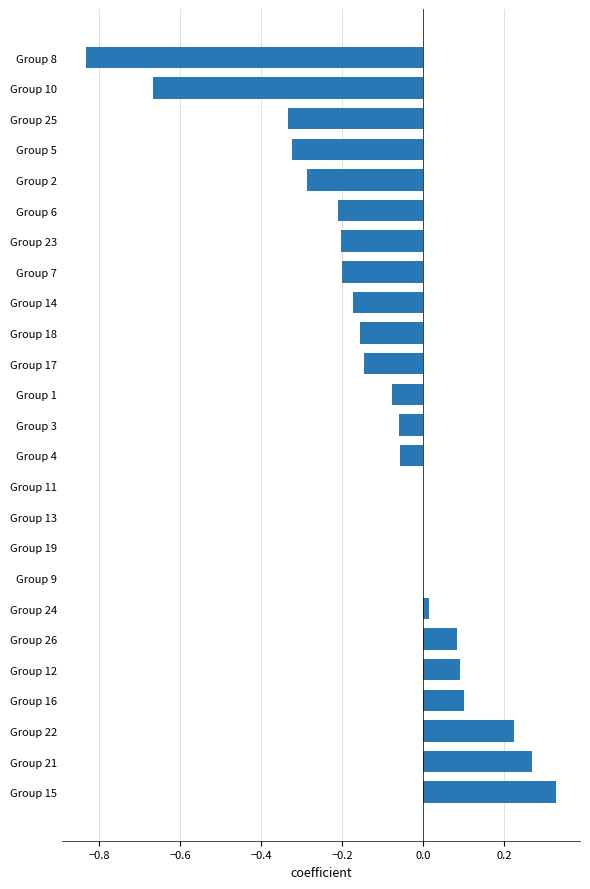

Which category has the highest value across all series?

Group 15